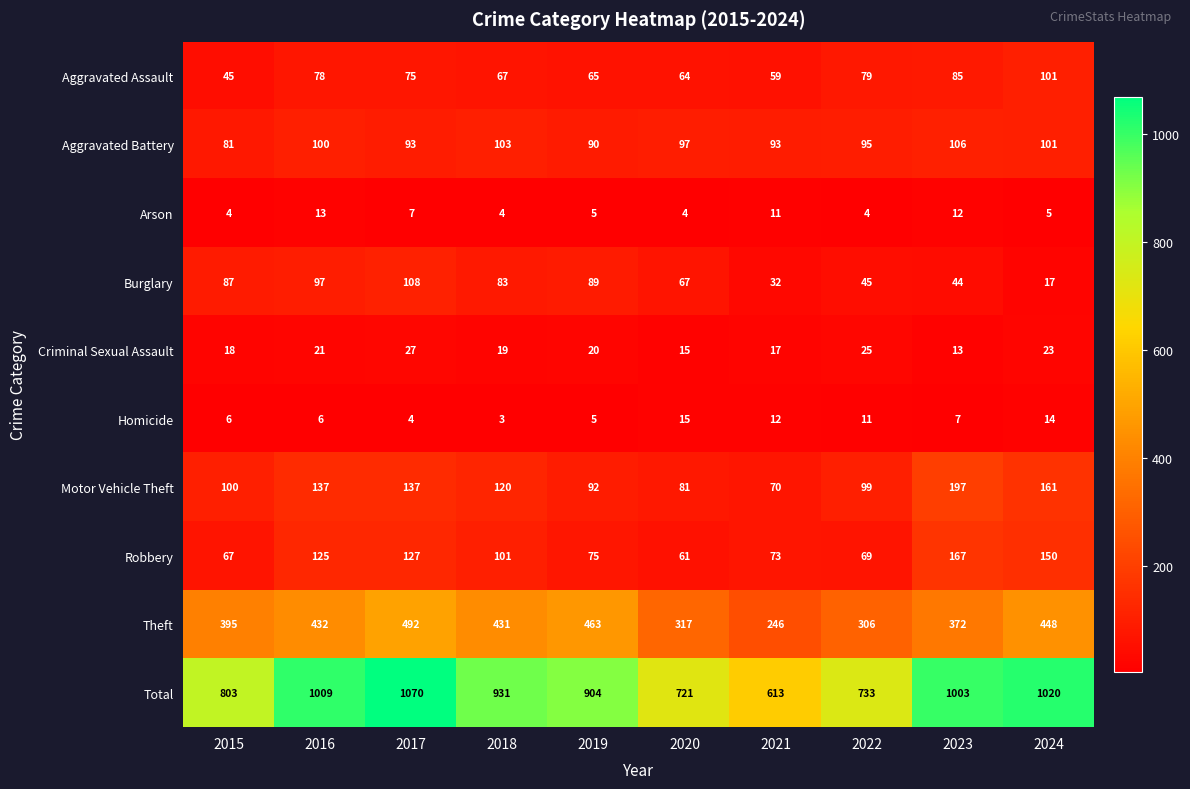

What is the highest value of the Criminal Sexual Assault series?

27